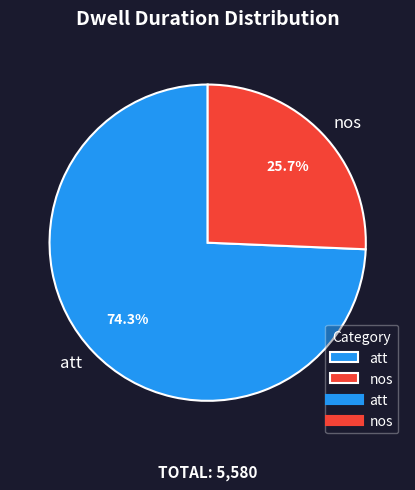

Which slice is the largest?

att